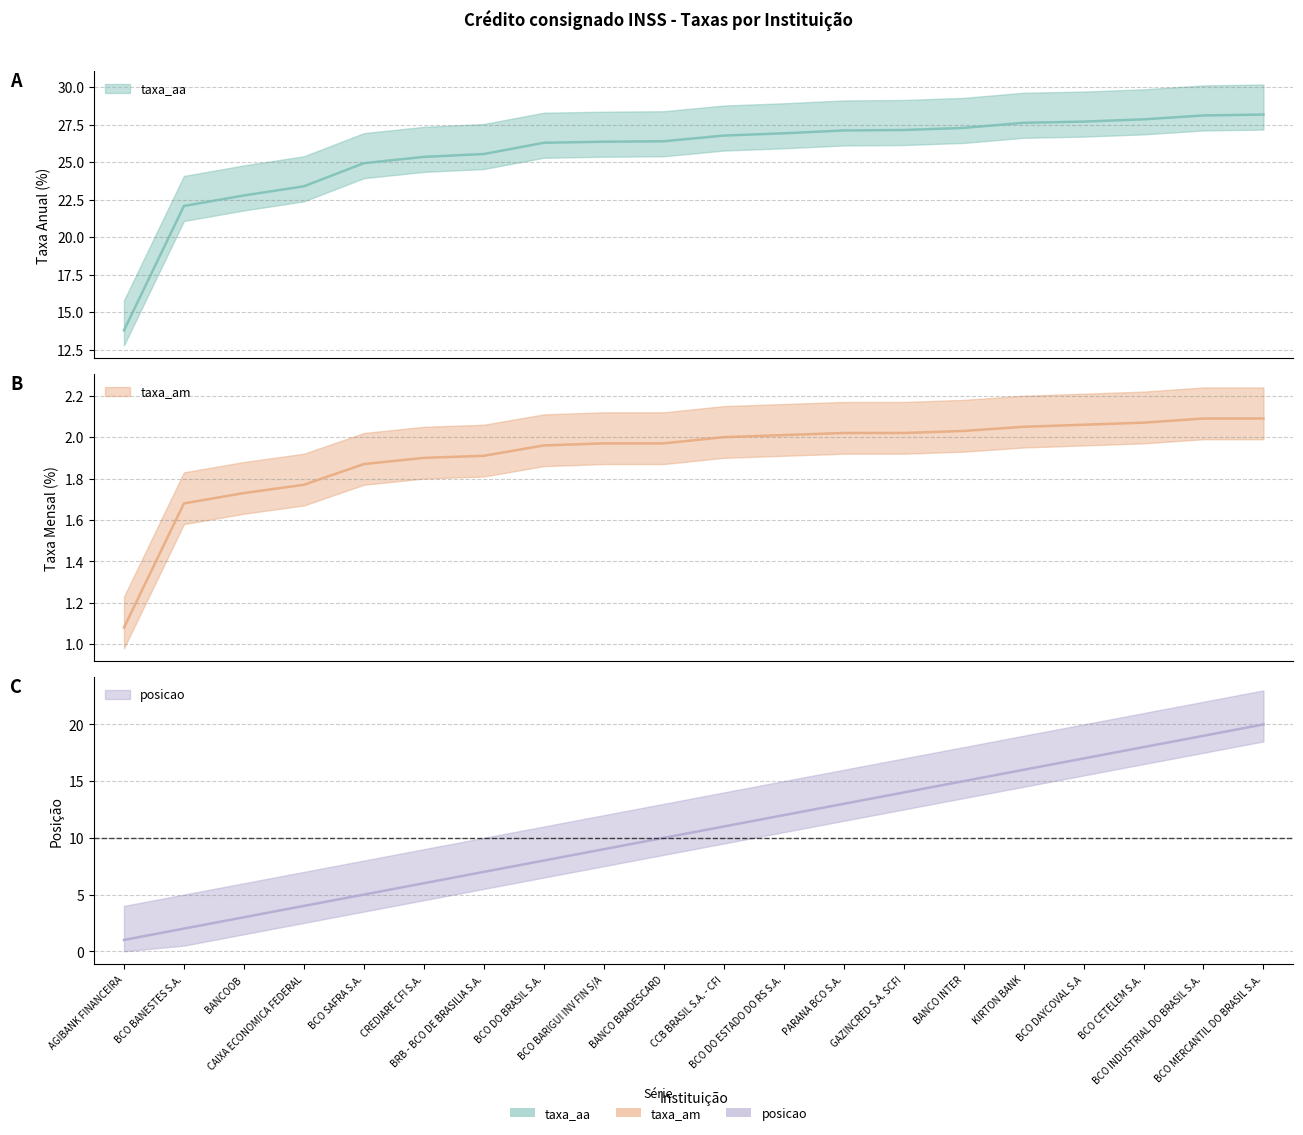

Reading left to right, list all the values displayed in this chart.

taxa_am: AGIBANK FINANCEIRA=1.1	BCO BANESTES S.A.=1.7	BANCOOB=1.7	CAIXA ECONOMICA FEDERAL=1.8	BCO SAFRA S.A.=1.9	CREDIARE CFI S.A.=1.9	BRB - BCO DE BRASILIA S.A.=1.9	BCO DO BRASIL S.A.=2.0	BCO BARIGUI INV FIN S/A=2.0	BANCO BRADESCARD=2.0	CCB BRASIL S.A. - CFI=2.0	BCO DO ESTADO DO RS S.A.=2.0	PARANA BCO S.A.=2.0	GAZINCRED S.A. SCFI=2.0	BANCO INTER=2.0	KIRTON BANK=2.0	BCO DAYCOVAL S.A=2.1	BCO CETELEM S.A.=2.1	BCO INDUSTRIAL DO BRASIL S.A.=2.1	BCO MERCANTIL DO BRASIL S.A.=2.1
taxa_aa: AGIBANK FINANCEIRA=13.8	BCO BANESTES S.A.=22.1	BANCOOB=22.8	CAIXA ECONOMICA FEDERAL=23.4	BCO SAFRA S.A.=24.9	CREDIARE CFI S.A.=25.4	BRB - BCO DE BRASILIA S.A.=25.5	BCO DO BRASIL S.A.=26.3	BCO BARIGUI INV FIN S/A=26.4	BANCO BRADESCARD=26.4	CCB BRASIL S.A. - CFI=26.8	BCO DO ESTADO DO RS S.A.=26.9	PARANA BCO S.A.=27.1	GAZINCRED S.A. SCFI=27.1	BANCO INTER=27.3	KIRTON BANK=27.6	BCO DAYCOVAL S.A=27.7	BCO CETELEM S.A.=27.9	BCO INDUSTRIAL DO BRASIL S.A.=28.1	BCO MERCANTIL DO BRASIL S.A.=28.2
posicao: AGIBANK FINANCEIRA=1.0	BCO BANESTES S.A.=2.0	BANCOOB=3.0	CAIXA ECONOMICA FEDERAL=4.0	BCO SAFRA S.A.=5.0	CREDIARE CFI S.A.=6.0	BRB - BCO DE BRASILIA S.A.=7.0	BCO DO BRASIL S.A.=8.0	BCO BARIGUI INV FIN S/A=9.0	BANCO BRADESCARD=10.0	CCB BRASIL S.A. - CFI=11.0	BCO DO ESTADO DO RS S.A.=12.0	PARANA BCO S.A.=13.0	GAZINCRED S.A. SCFI=14.0	BANCO INTER=15.0	KIRTON BANK=16.0	BCO DAYCOVAL S.A=17.0	BCO CETELEM S.A.=18.0	BCO INDUSTRIAL DO BRASIL S.A.=19.0	BCO MERCANTIL DO BRASIL S.A.=20.0